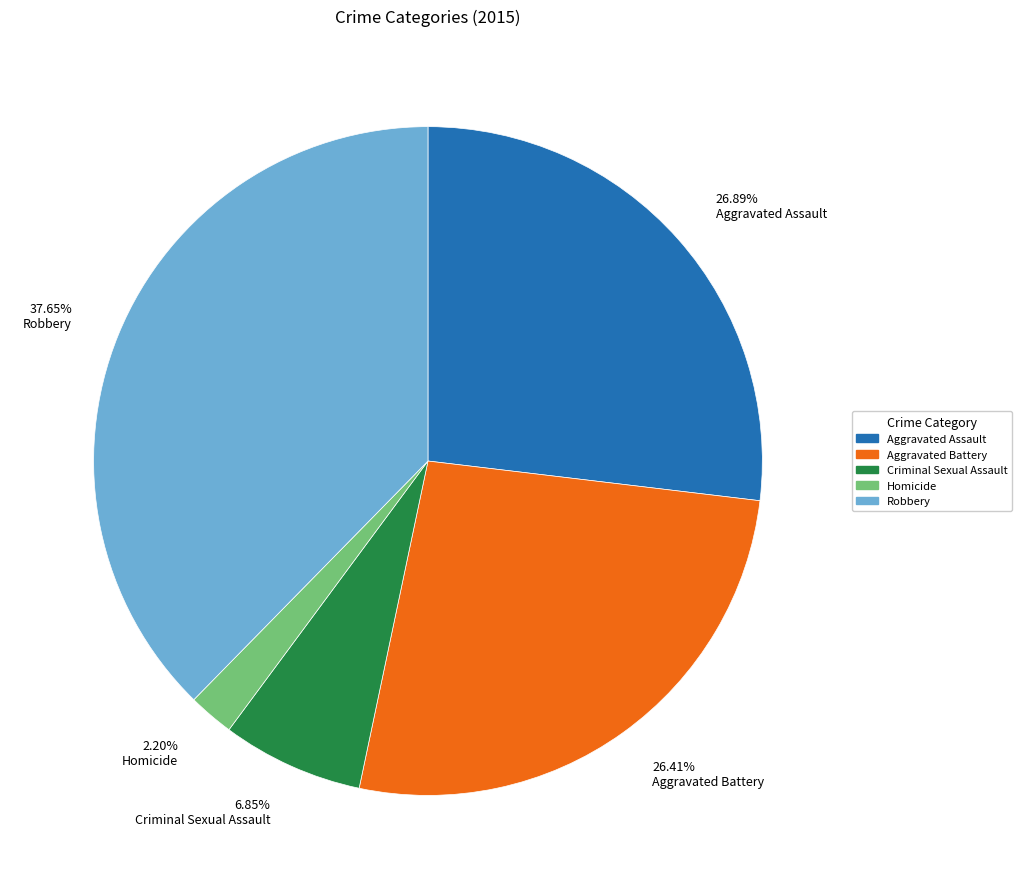

How much of the chart is everything except Aggravated Assault?

73.1%